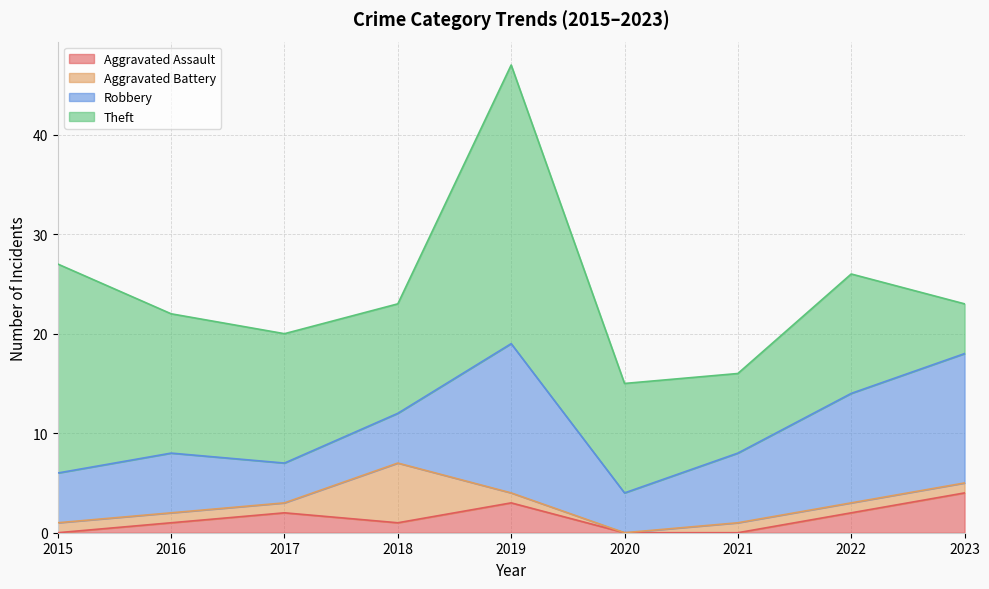

True or false: Aggravated Battery has a value of 9 at 2018.

False